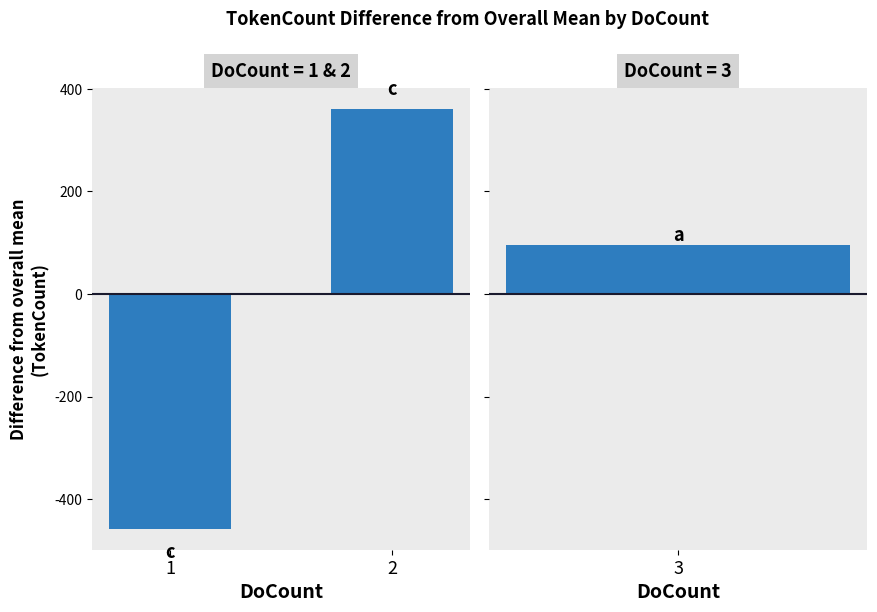

How many data points are above 361?

1